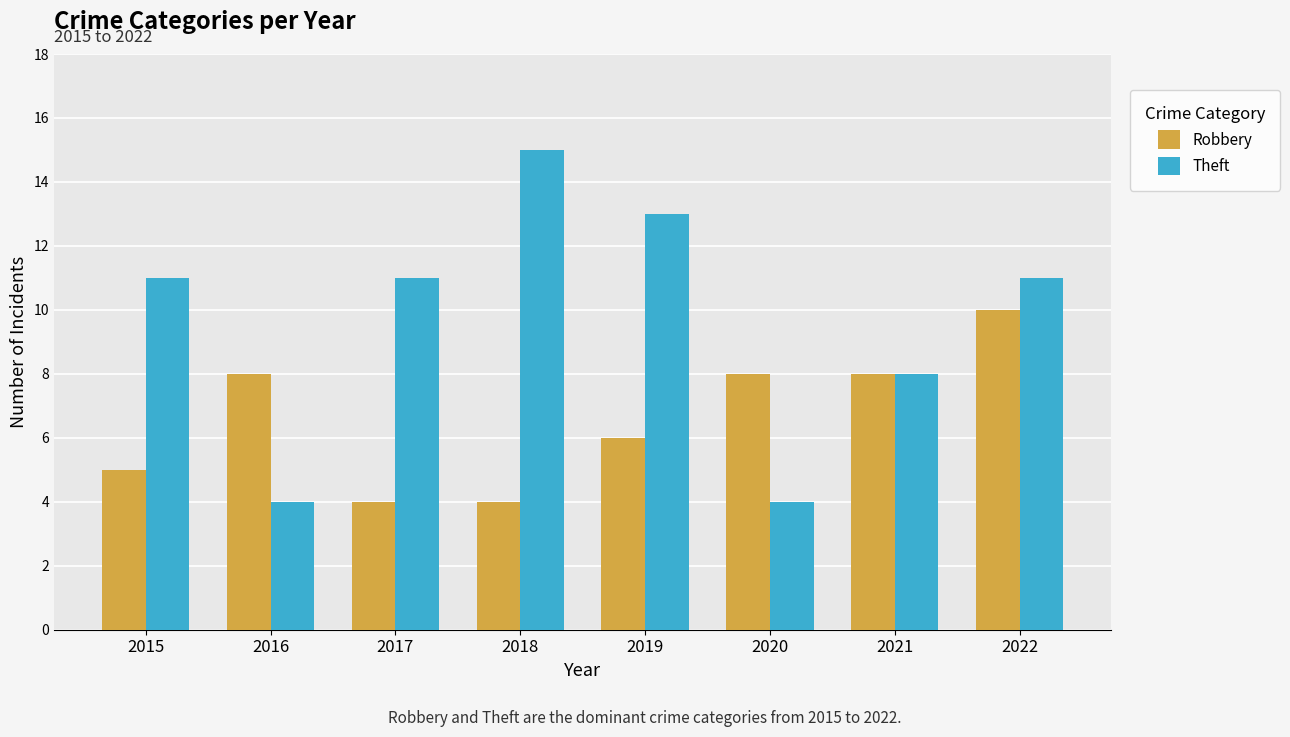

What is the total value across all series at 2022?

21